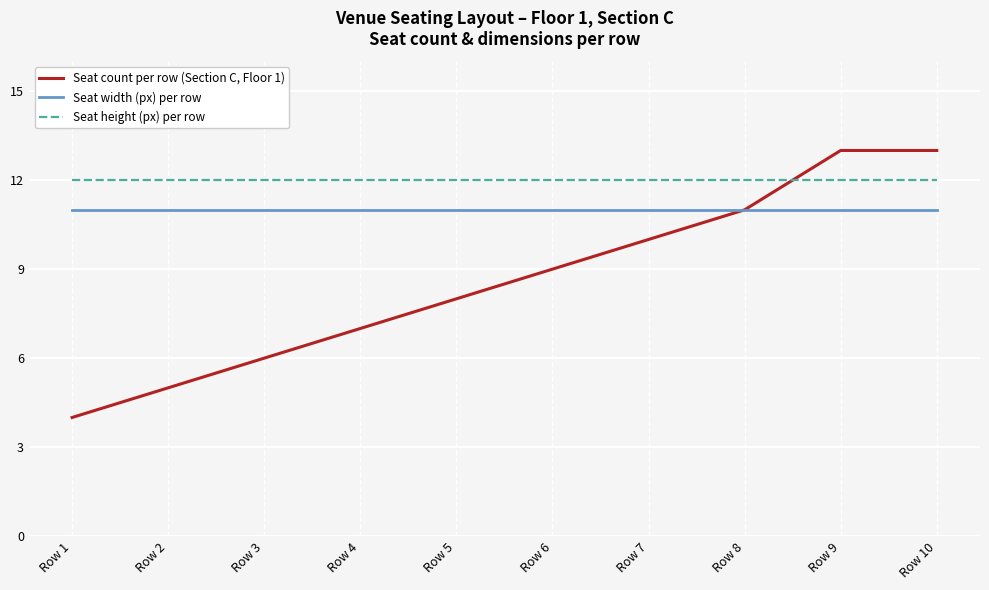

List the series in order of their peak value, highest first.

Seat count per row (Section C, Floor 1), Seat height (px) per row, Seat width (px) per row